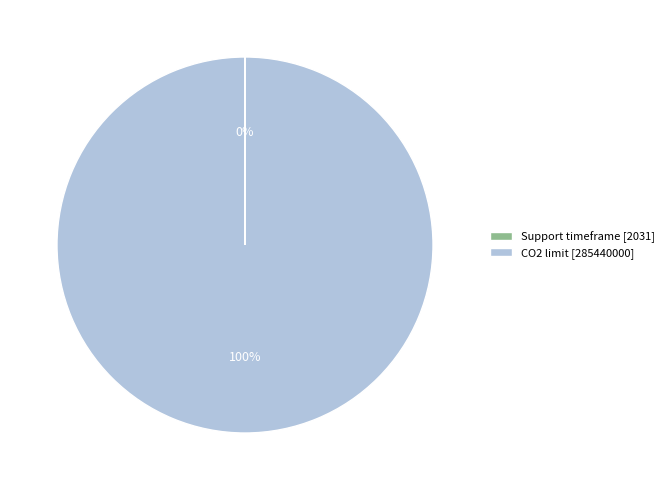

Is there any slice that represents more than half of the pie?

Yes